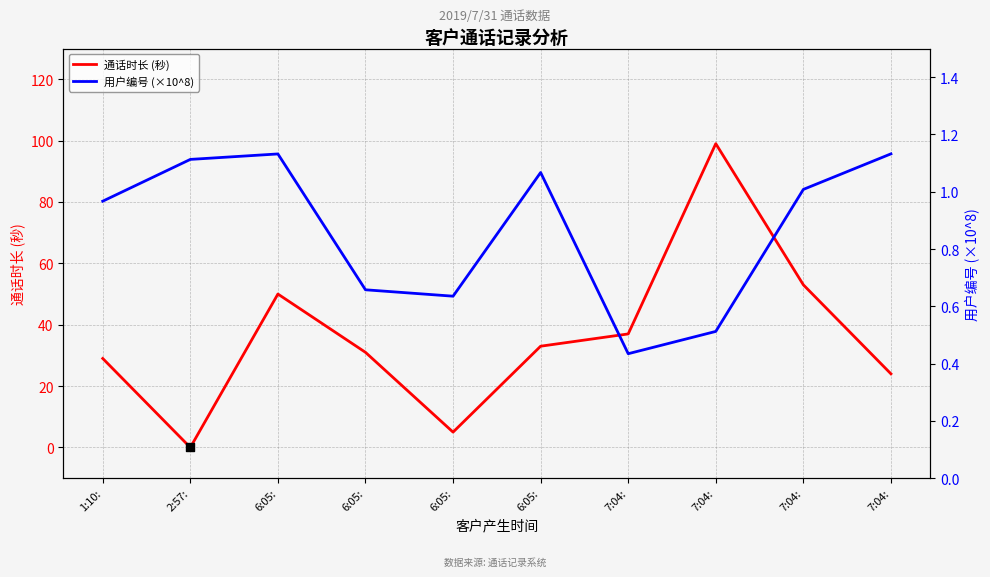

Which series contains the lowest Y value?

通话时长 (秒)